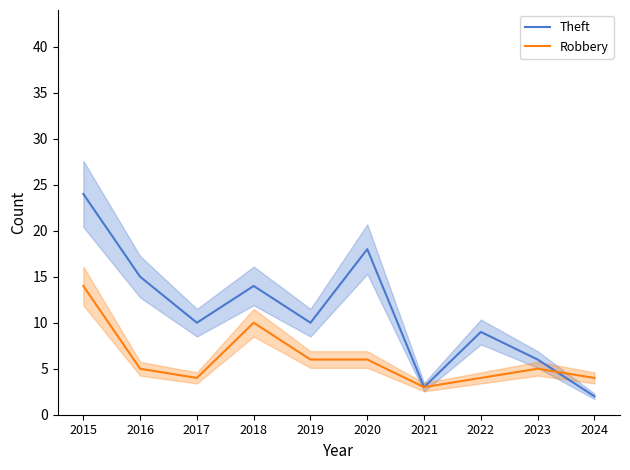

True or false: Robbery and Theft intersect in this chart.

True